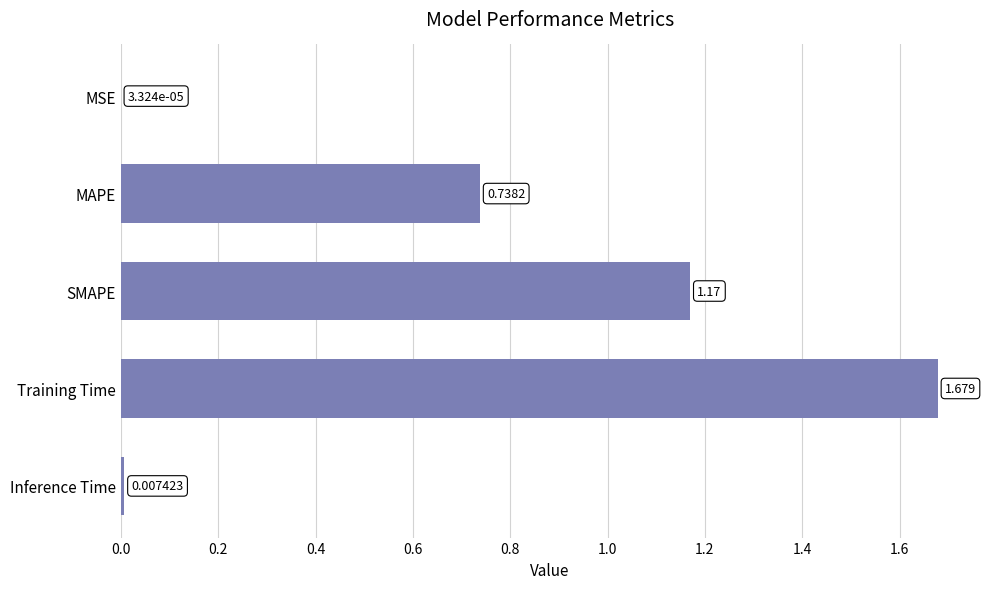

Between Training Time and SMAPE, which is larger?

Training Time